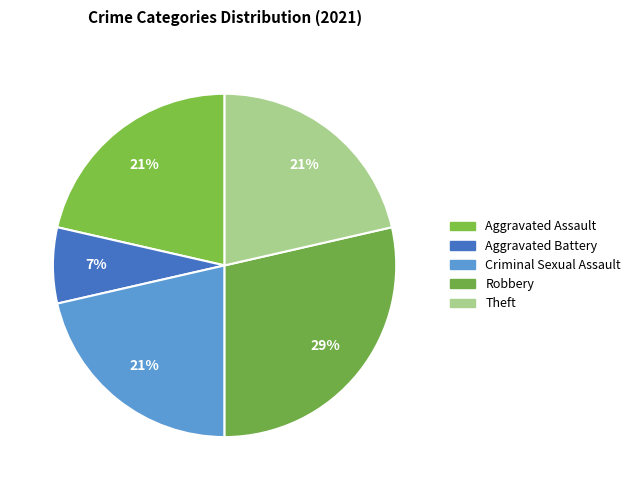

To the nearest percent, what percentage of the pie is Criminal Sexual Assault?

21%